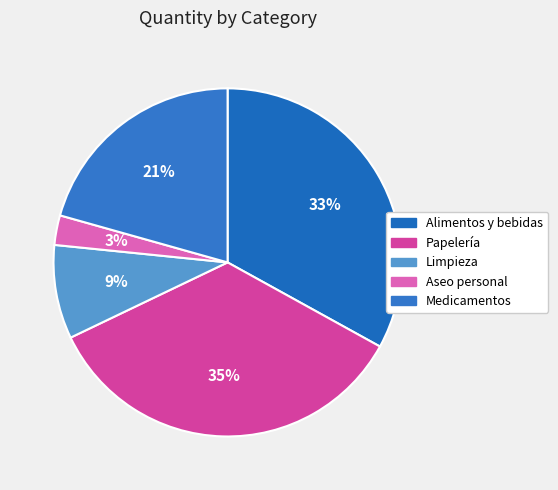

Is it true that Aseo personal is 1% of the pie?

False